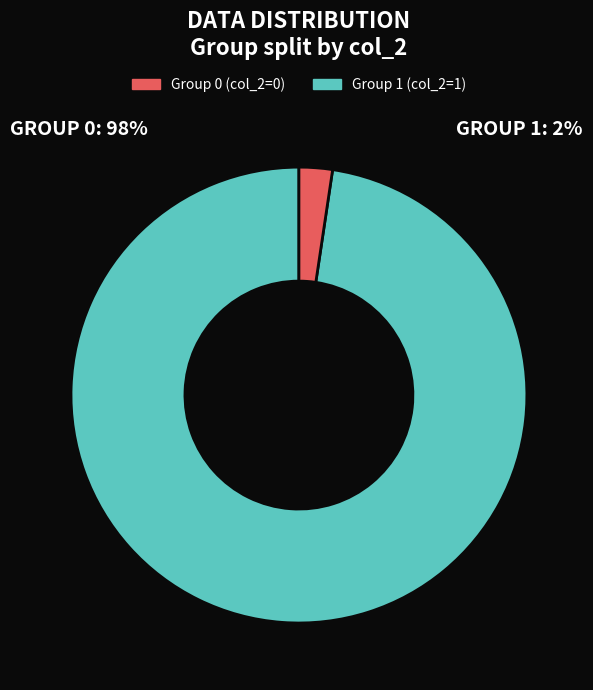

Rank the categories by value from highest to lowest.

Group 0 (col_2=0), Group 1 (col_2=1)